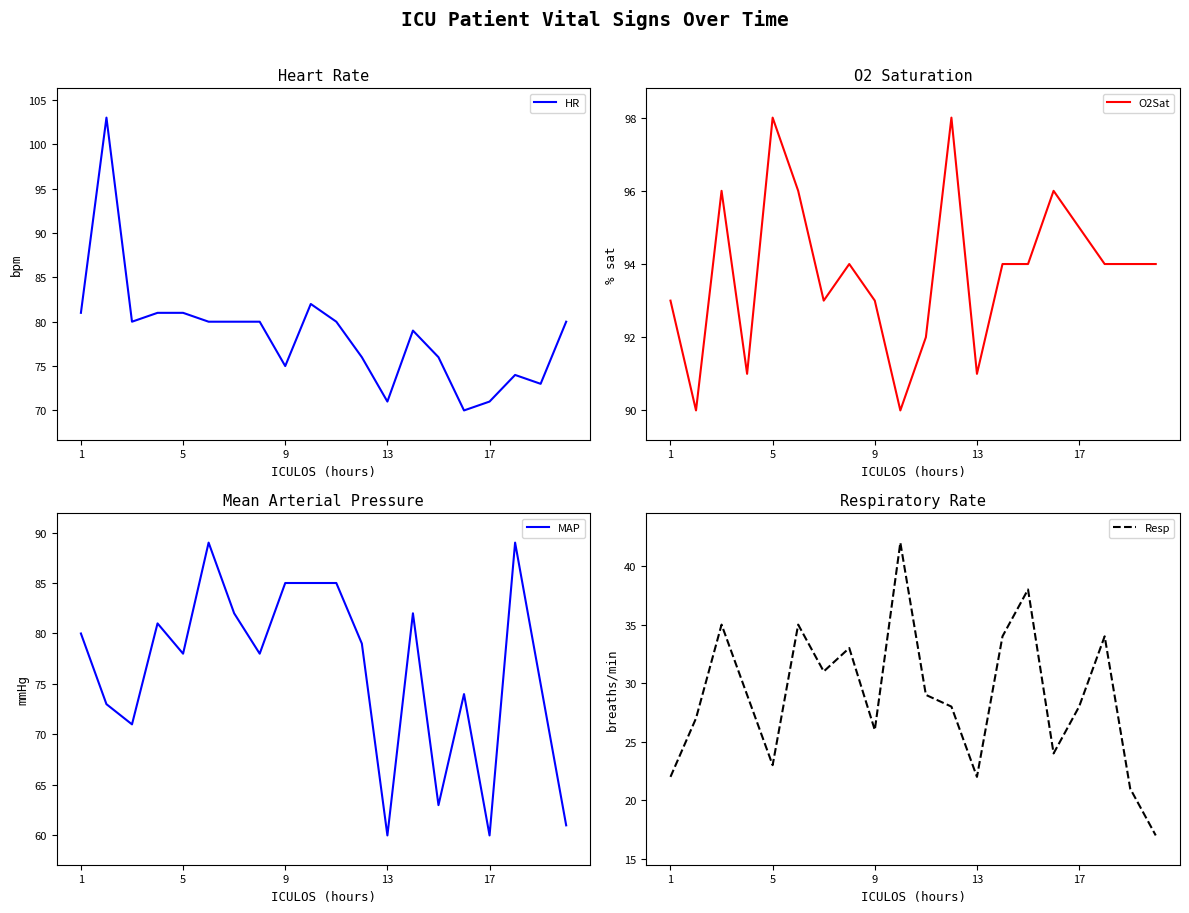

The HR series shows 101 at 13. True or false?

False